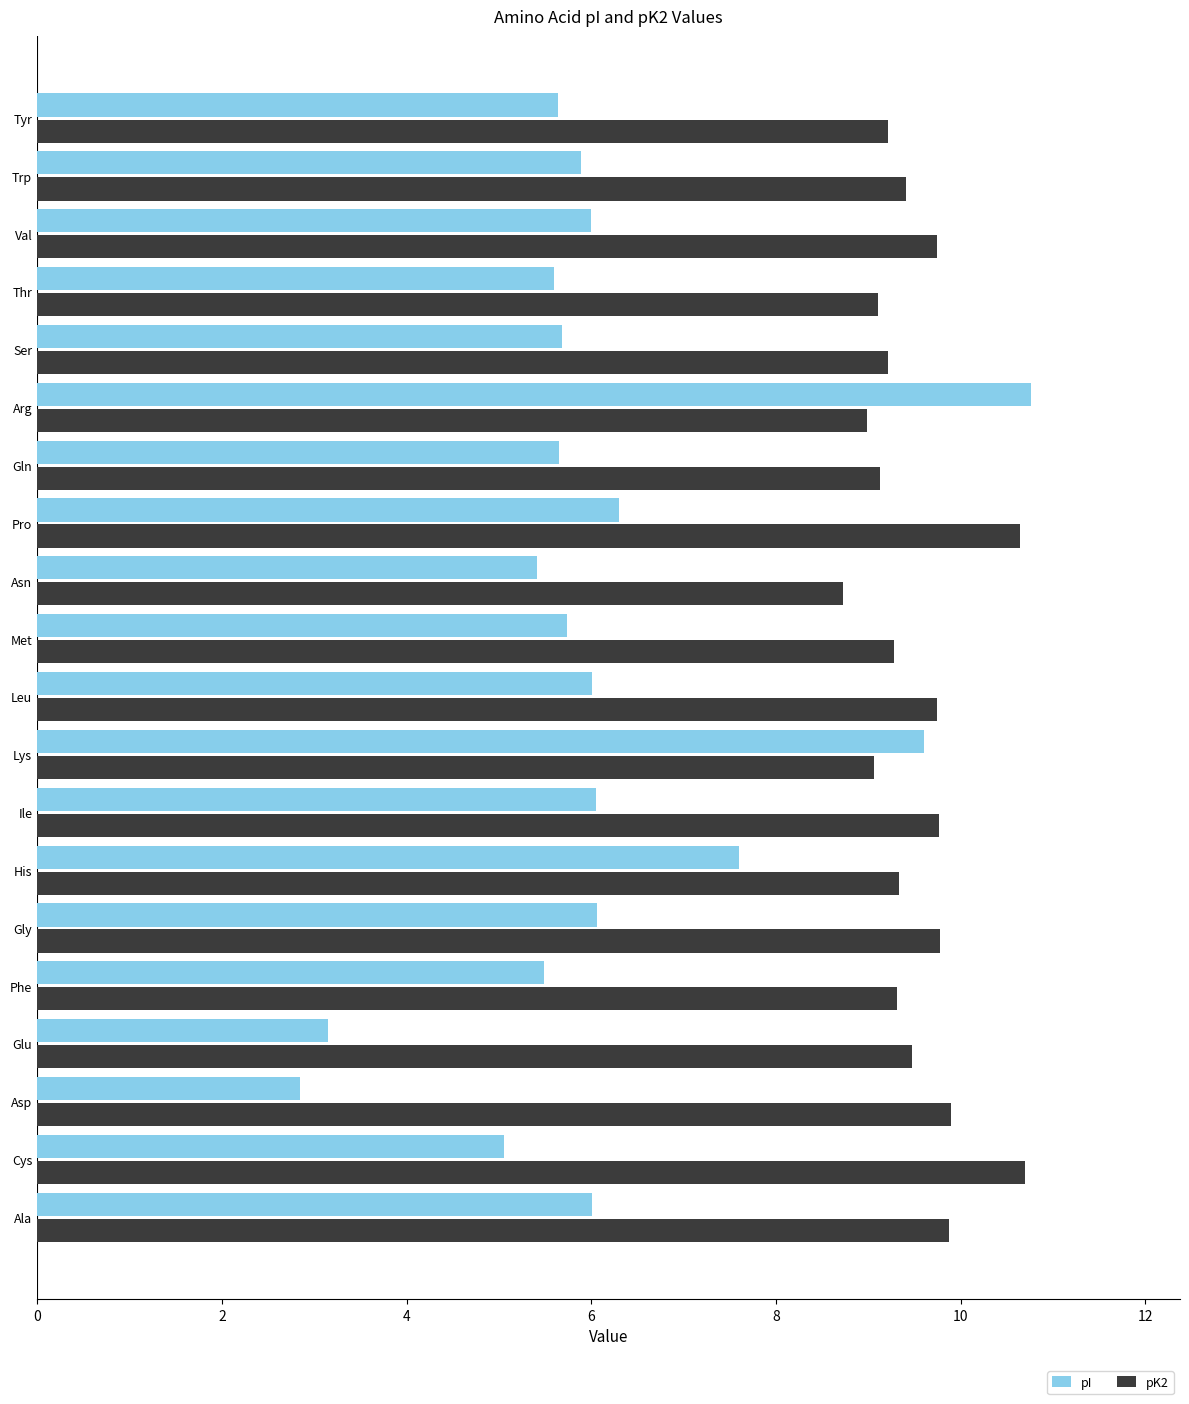

At how many categories does at least one series exceed 3?

20